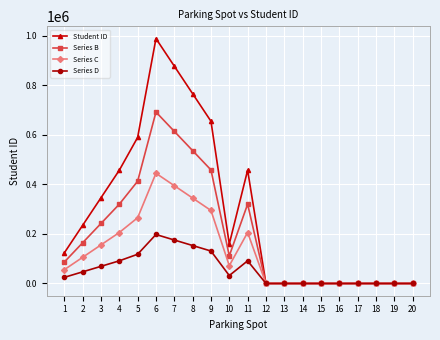

What is the highest value of the Series D series?

197530.8